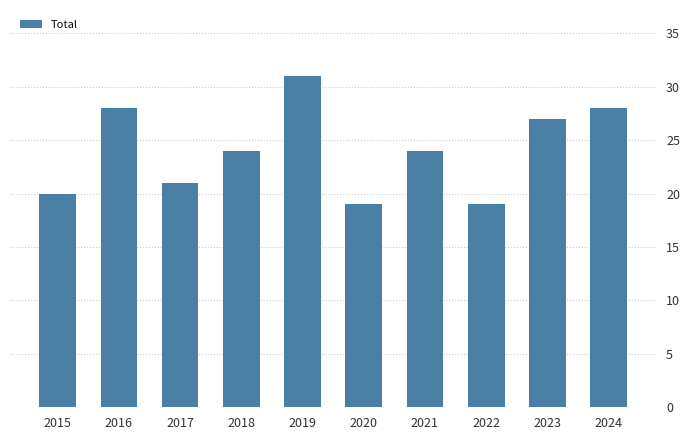

Reading right to left, extract all data points from this chart.

28	27	19	24	19	31	24	21	28	20